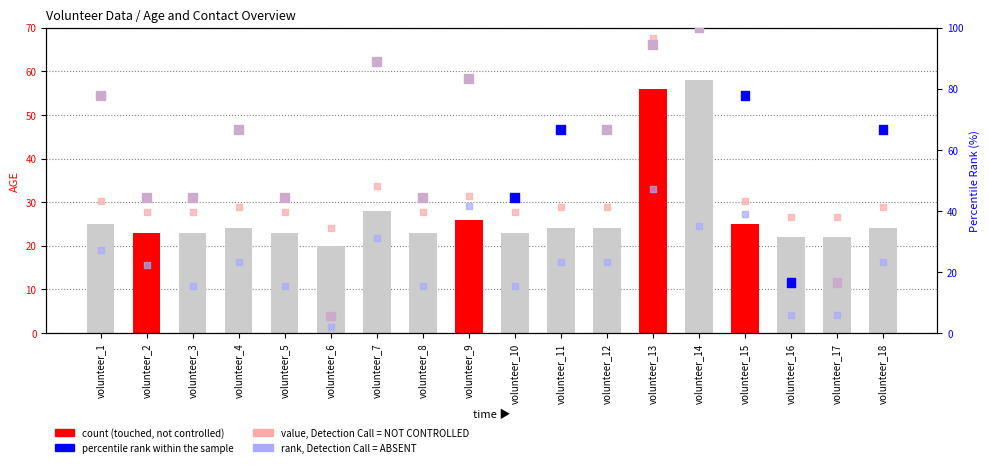

Which series reaches the minimum Y coordinate?

rank, Detection Call = ABSENT